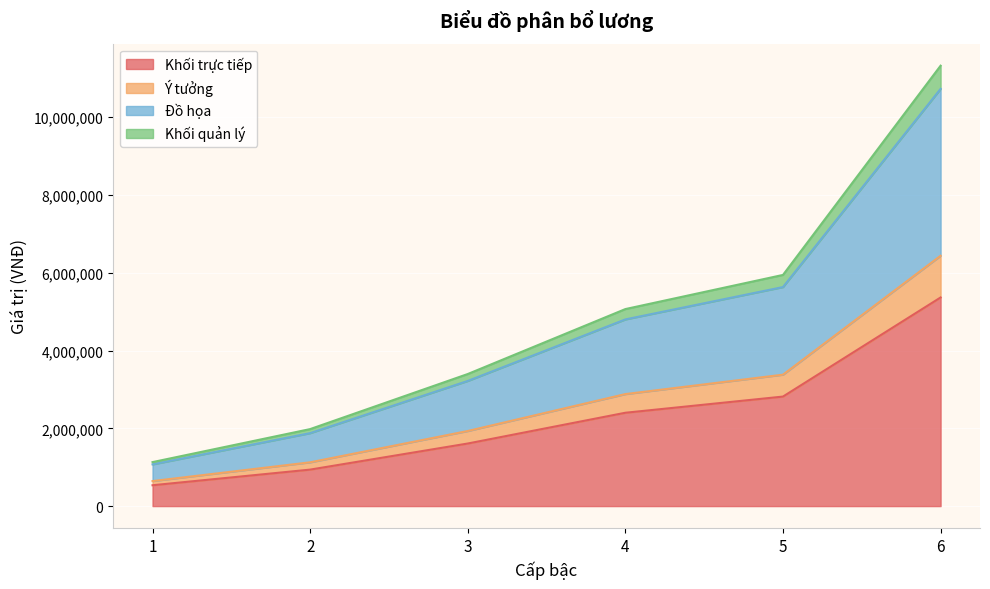

At which category is the sum across all series the highest?

6